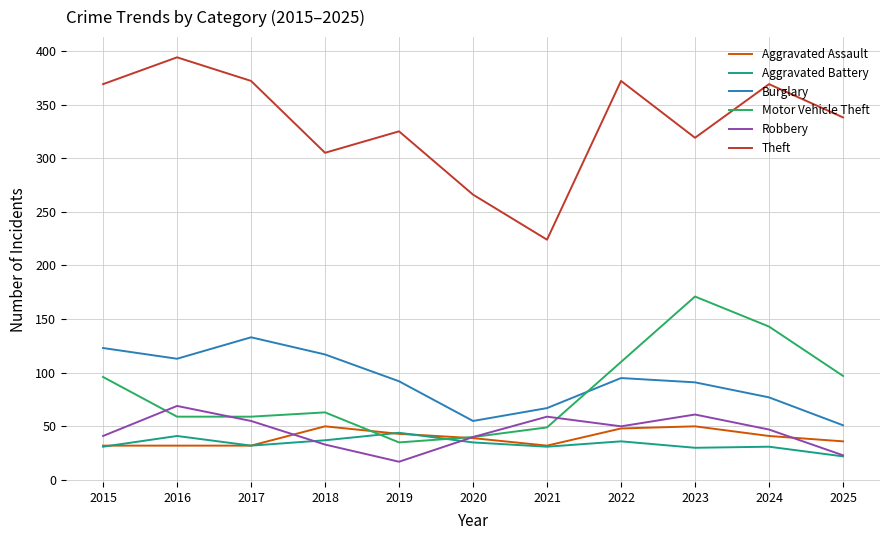

What is the approximate value of Aggravated Battery at 2024, to the nearest 10?

30